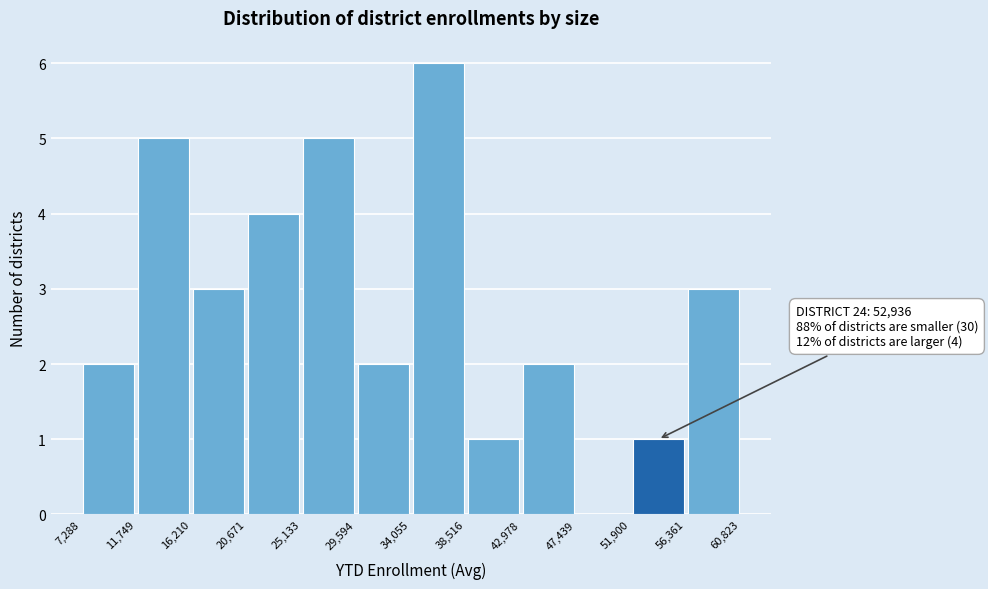

Over which range of the x-axis is the bar tallest?

34,055 to 38,516